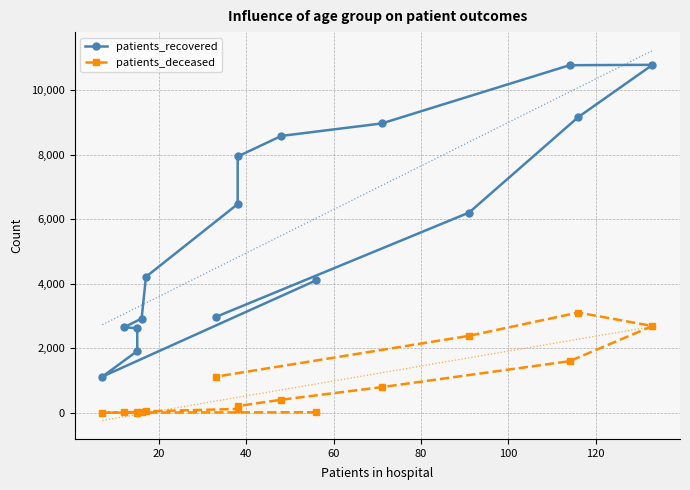

Is the value of patients_recovered at 9 greater than the value of patients_deceased at 120?

Yes